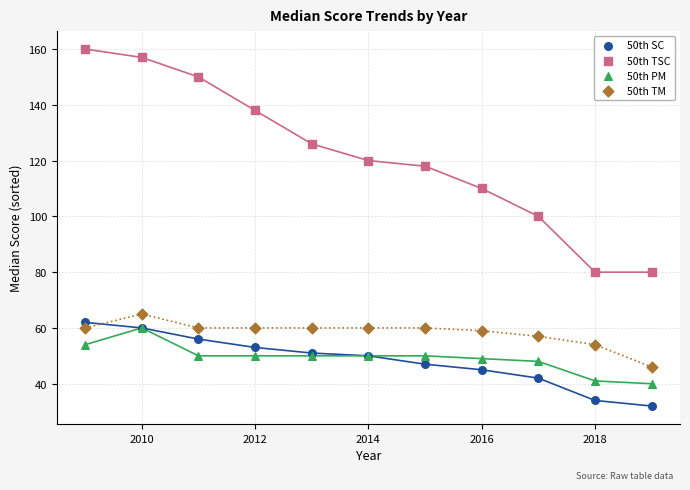

Across all series, what Y value is closest to 96?

100